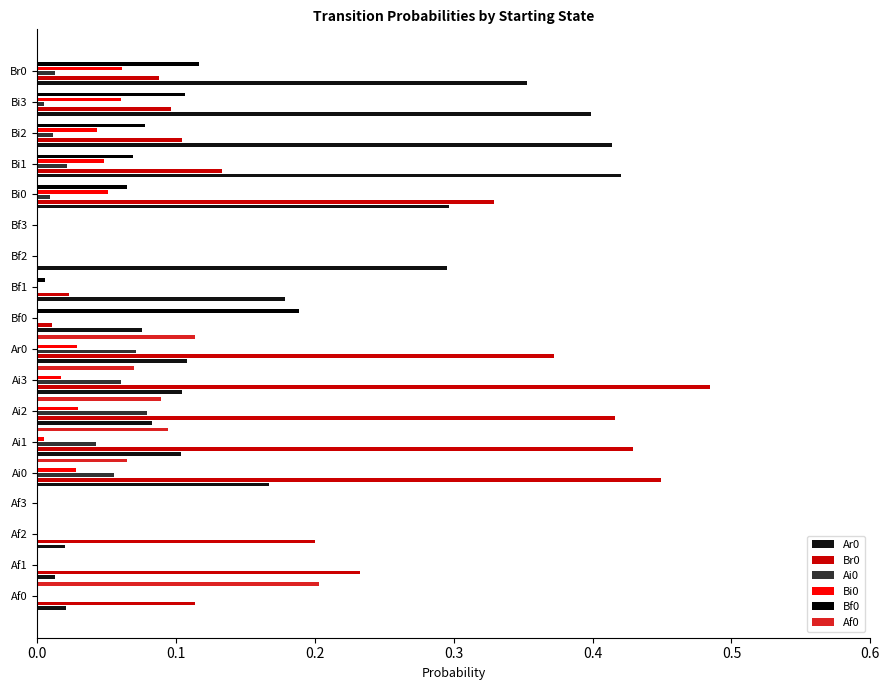

What is the spread (max minus min) of values at Bi2?

0.4